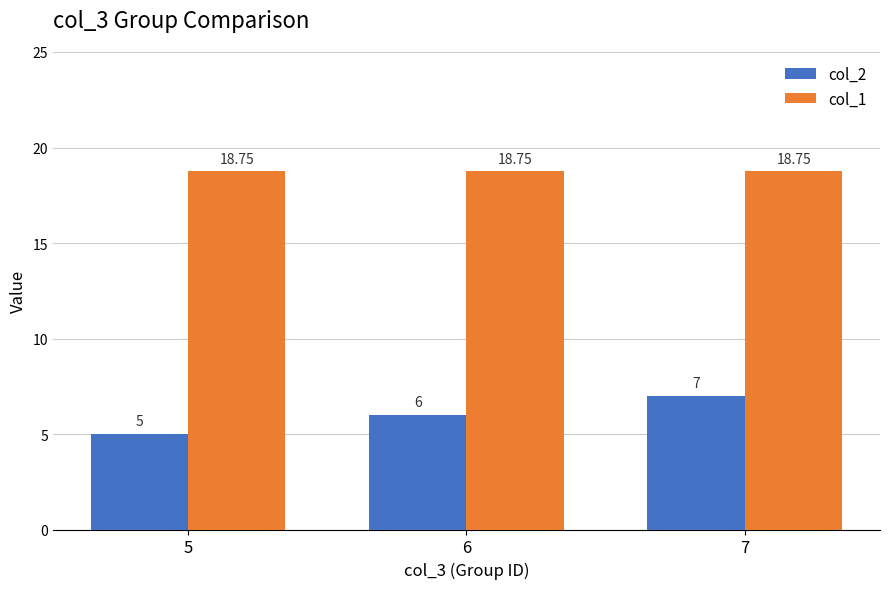

How many bars are there in total?

6